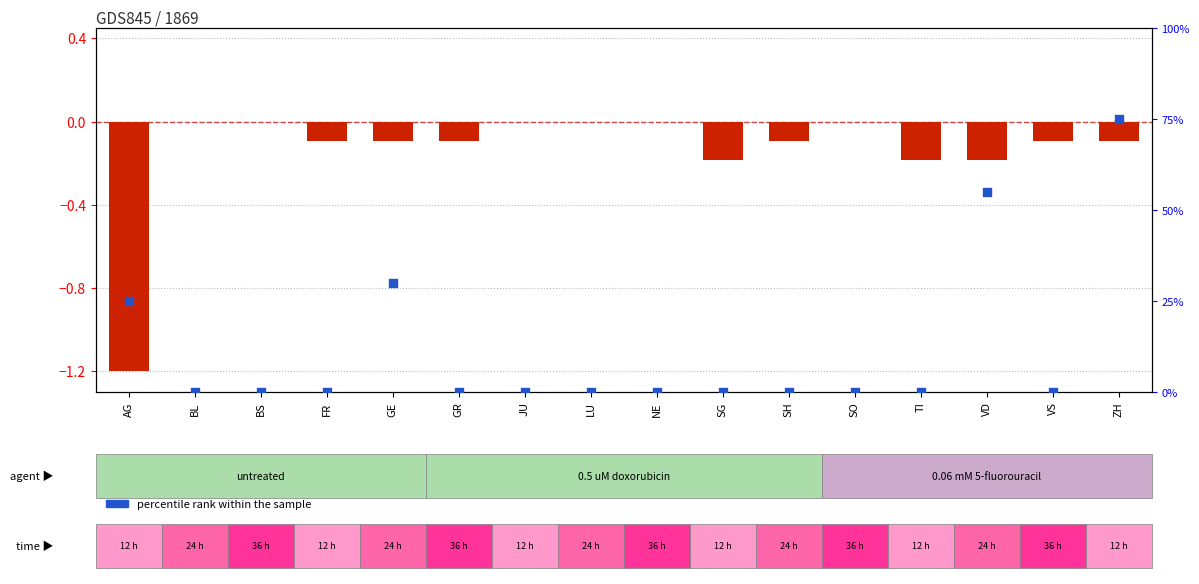

Which series has the largest total across all categories?

percentile rank within the sample